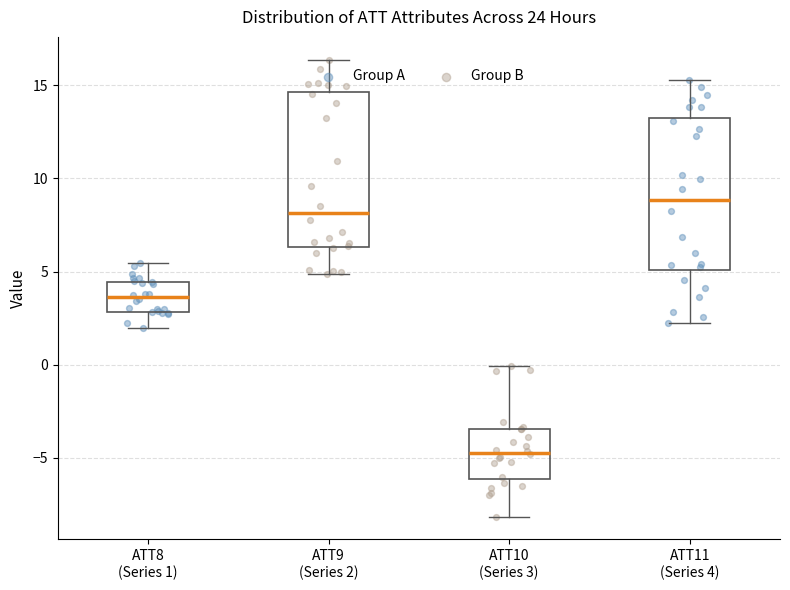

Where does the median line of the box for ATT10 (Series 3) sit on the y-axis? The values are not printed on the chart, so give them approximately, as read against the axis.

-4.5